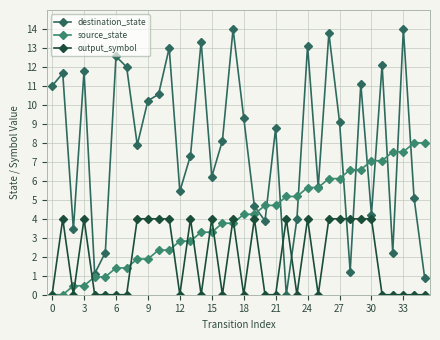

How many distinct data groups are displayed?

3